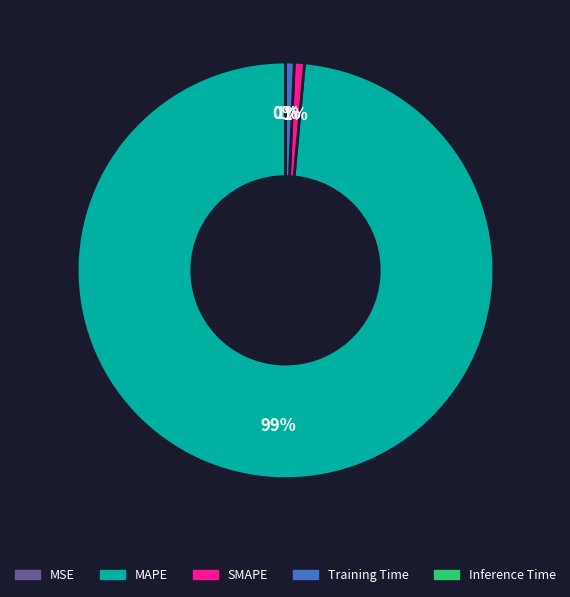

Which slice is the largest?

MAPE